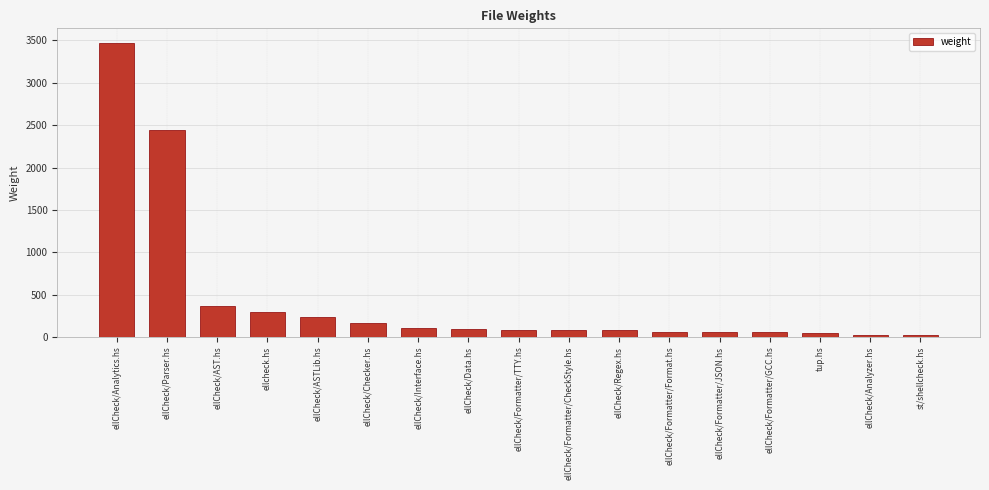

The value at ellCheck/Analytics.hs is 3470. True or false?

True